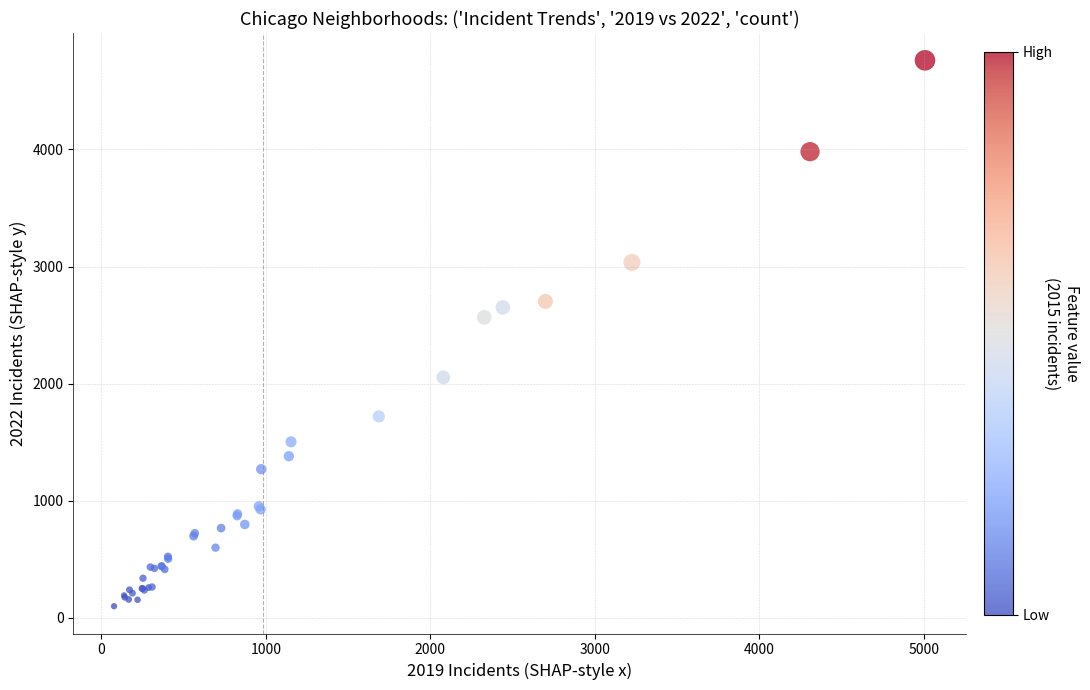

What Y value in the scatter plot is closest to 2430?

2566